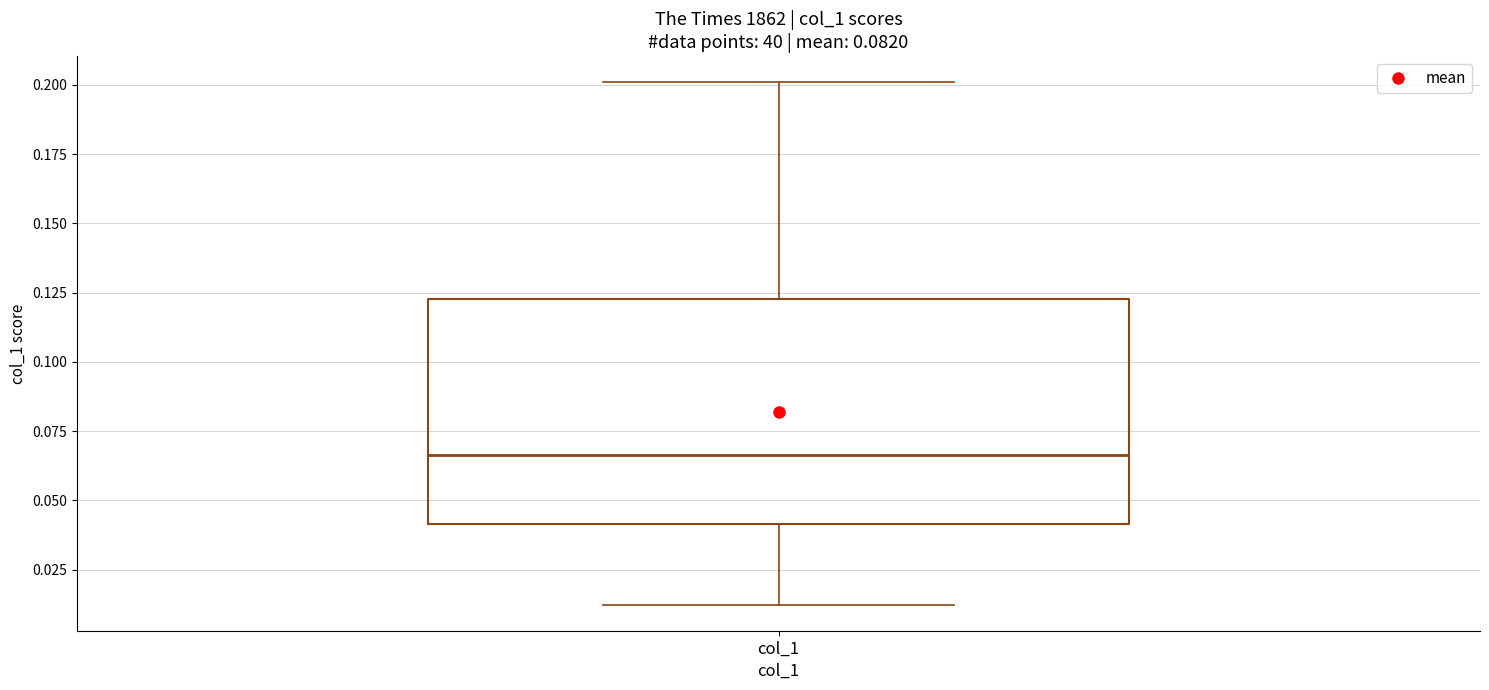

Read this box plot against the y-axis: the position of the median line, the range covered by the box, and the ends of both whiskers. The values are not printed on the chart, so give them approximately, as read against the axis.

median 0.065, box 0.040 to 0.125, whiskers 0.010 to 0.200